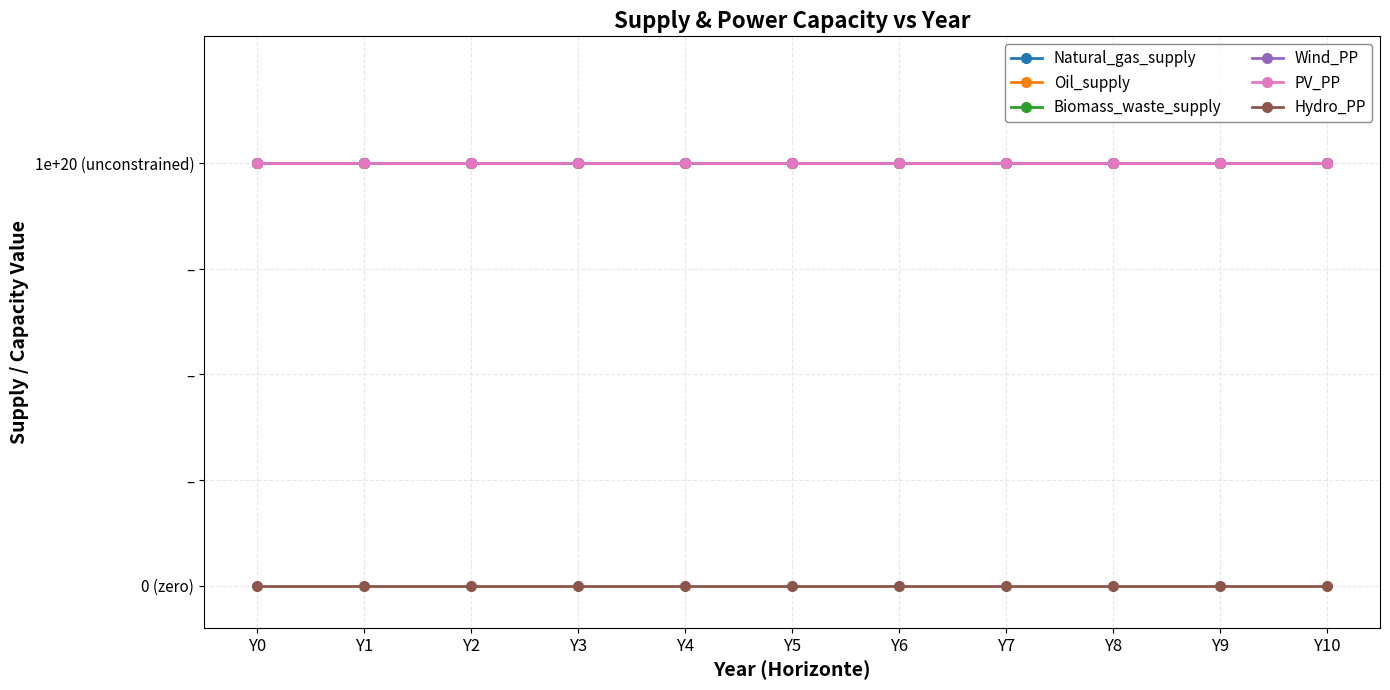

Reading left to right, transcribe all the data shown in this chart.

Natural_gas_supply: 1	1	1	1	1	1	1	1	1	1	1
Oil_supply: 1	1	1	1	1	1	1	1	1	1	1
Biomass_waste_supply: 1	1	1	1	1	1	1	1	1	1	1
Wind_PP: 1	1	1	1	1	1	1	1	1	1	1
PV_PP: 1	1	1	1	1	1	1	1	1	1	1
Hydro_PP: 0	0	0	0	0	0	0	0	0	0	0